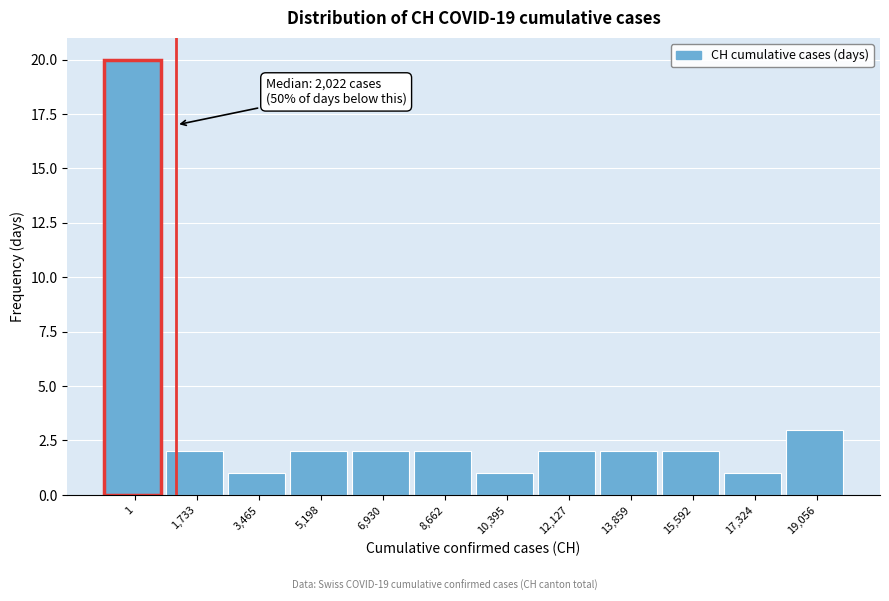

Reading left to right, list all the values displayed in this chart.

20	2	1	2	2	2	1	2	2	2	1	3